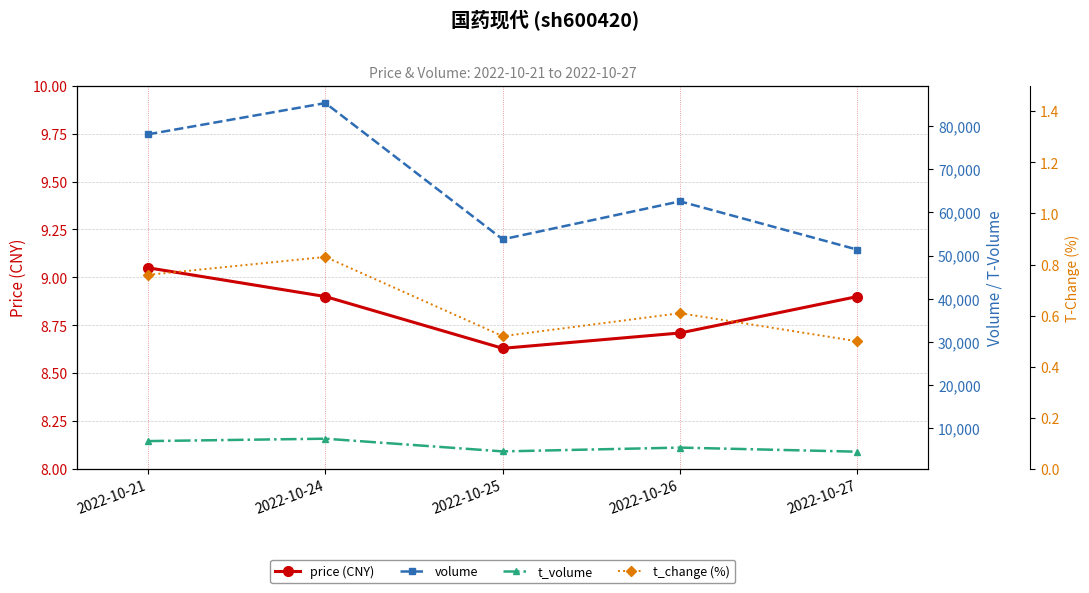

What is the sum of all volume values?

331062.0